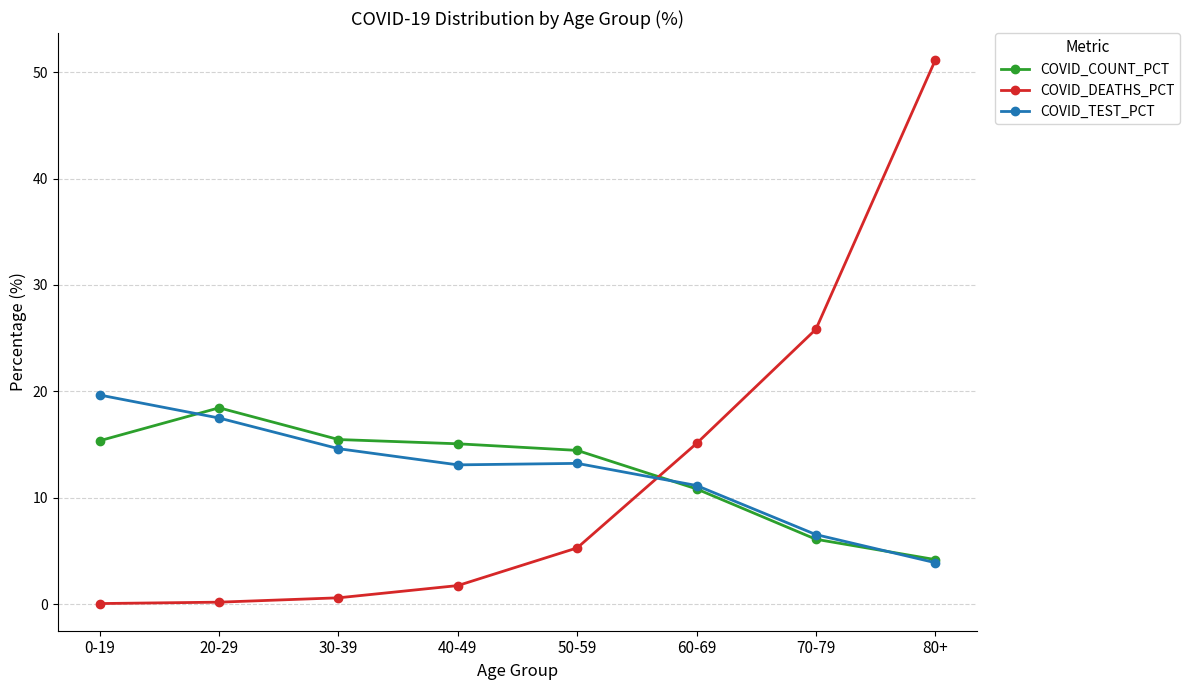

The COVID_TEST_PCT series shows 11.2 at 60-69. True or false?

True